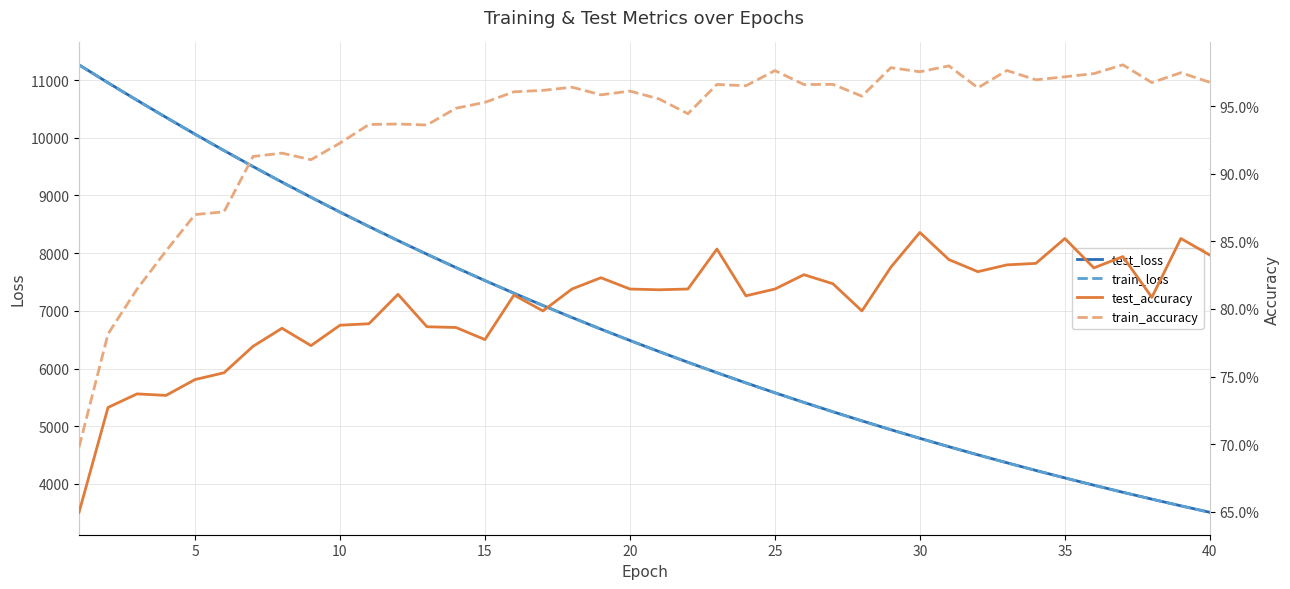

What is the minimum value for train_loss?

3507.9